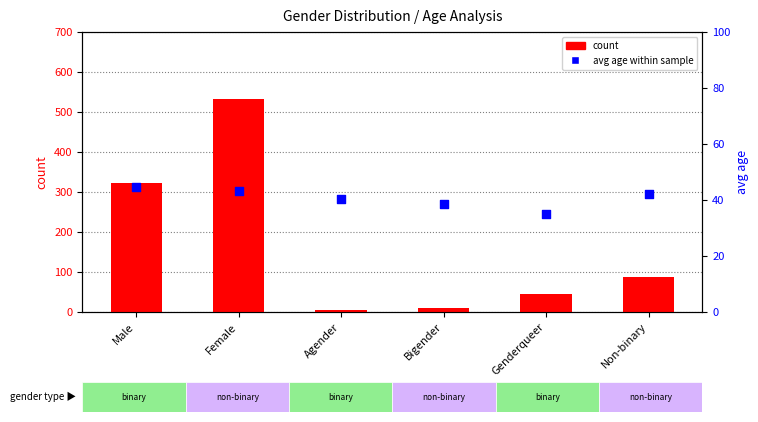

What is the total value across all series at Genderqueer?

81.0